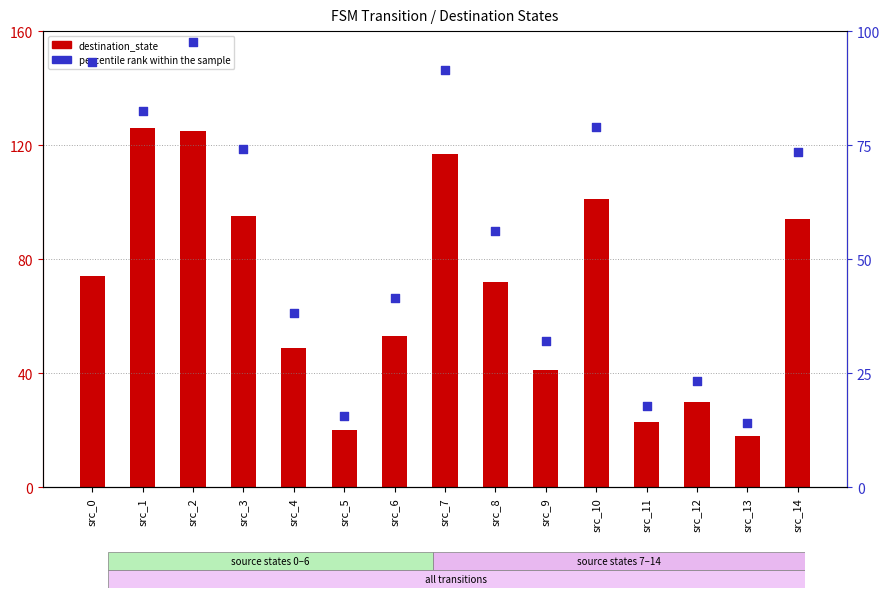

Which series has the widest spread of Y values?

destination_state